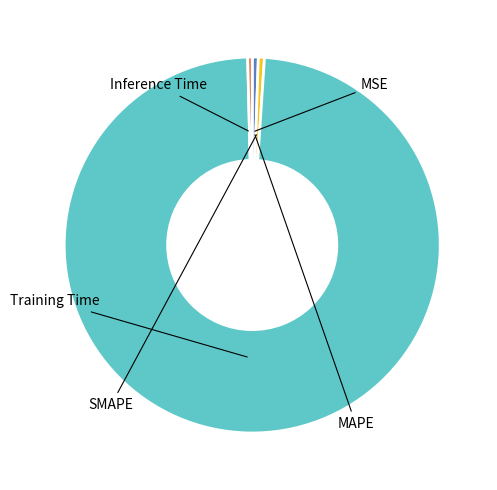

Which slice represents more than half of the pie?

Training Time